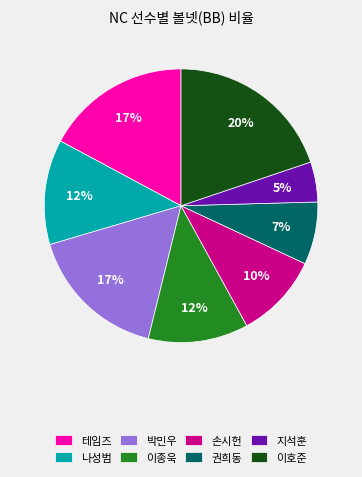

To the nearest percent, what percentage of the pie is 손시헌?

10%